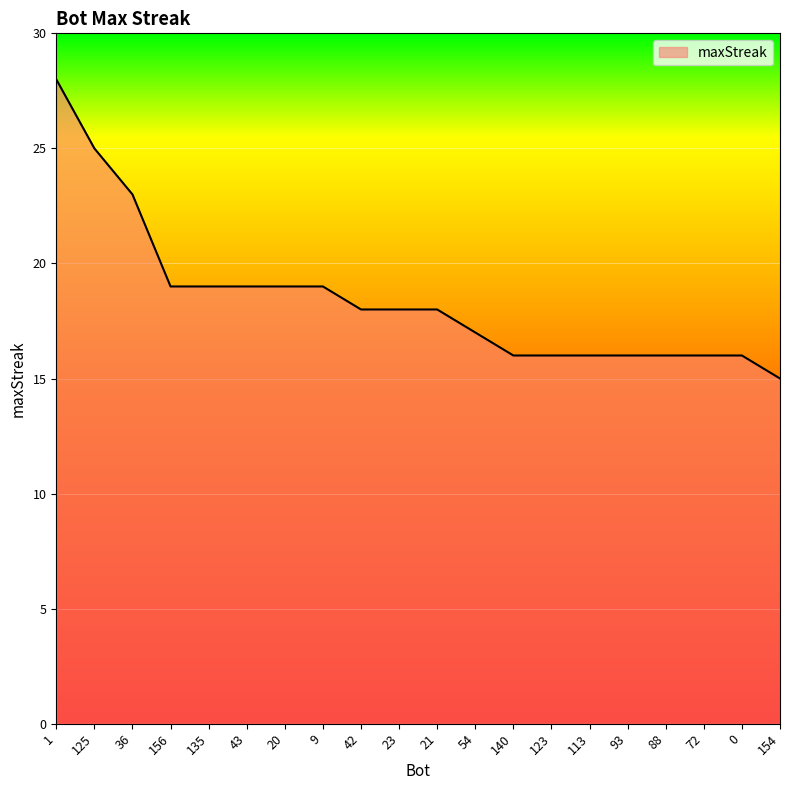

What is the difference between the second highest and minimum values?

10